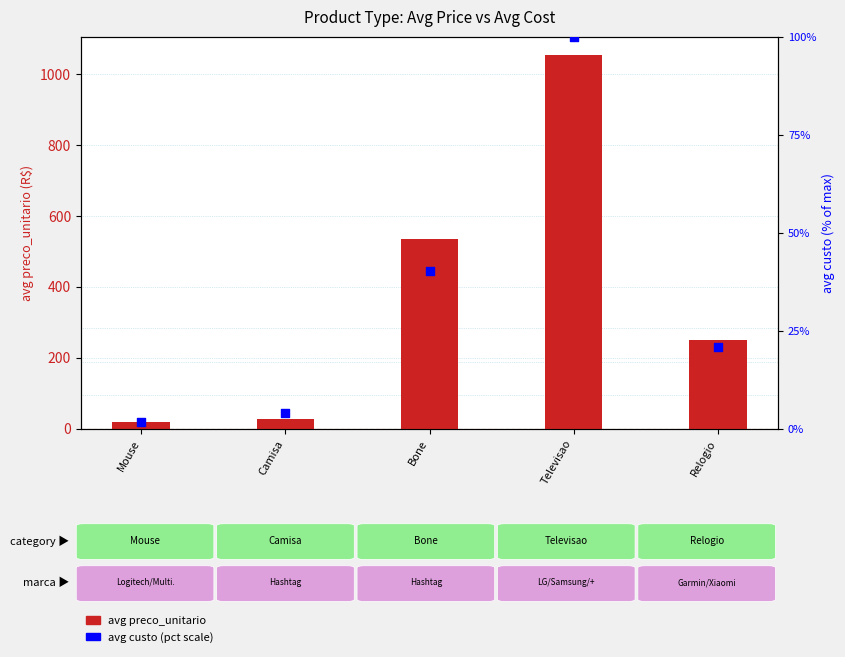

What is the total value across all series at Televisao?

1152.3